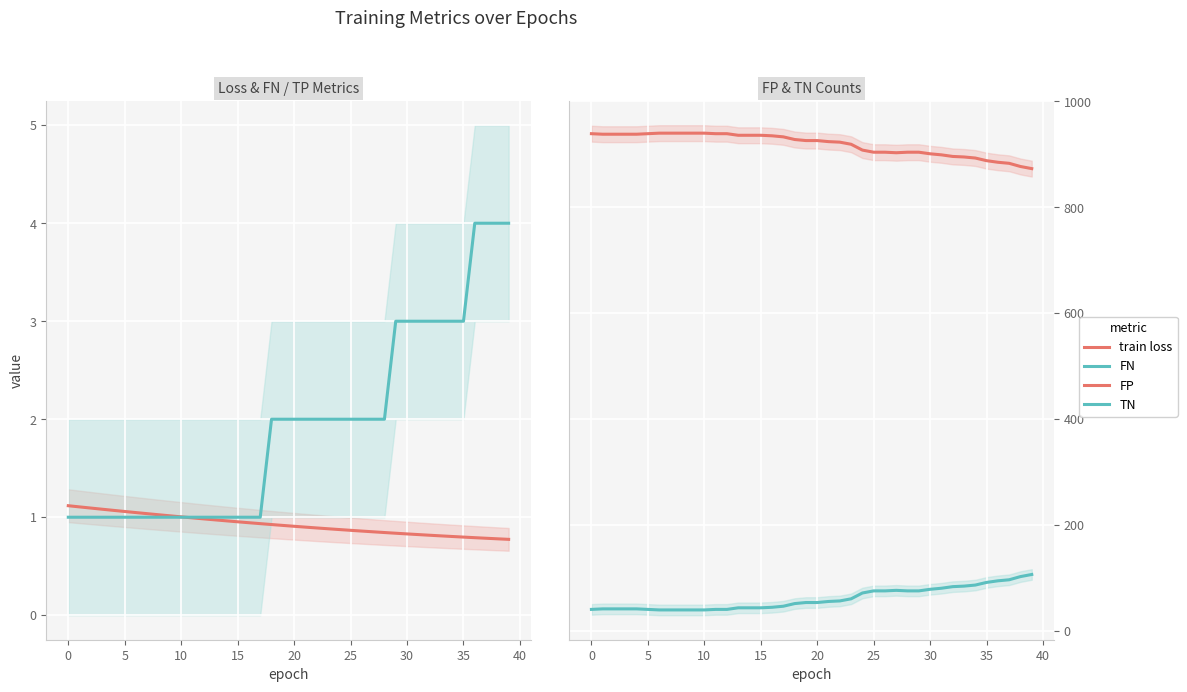

What is the smallest value displayed?

0.8